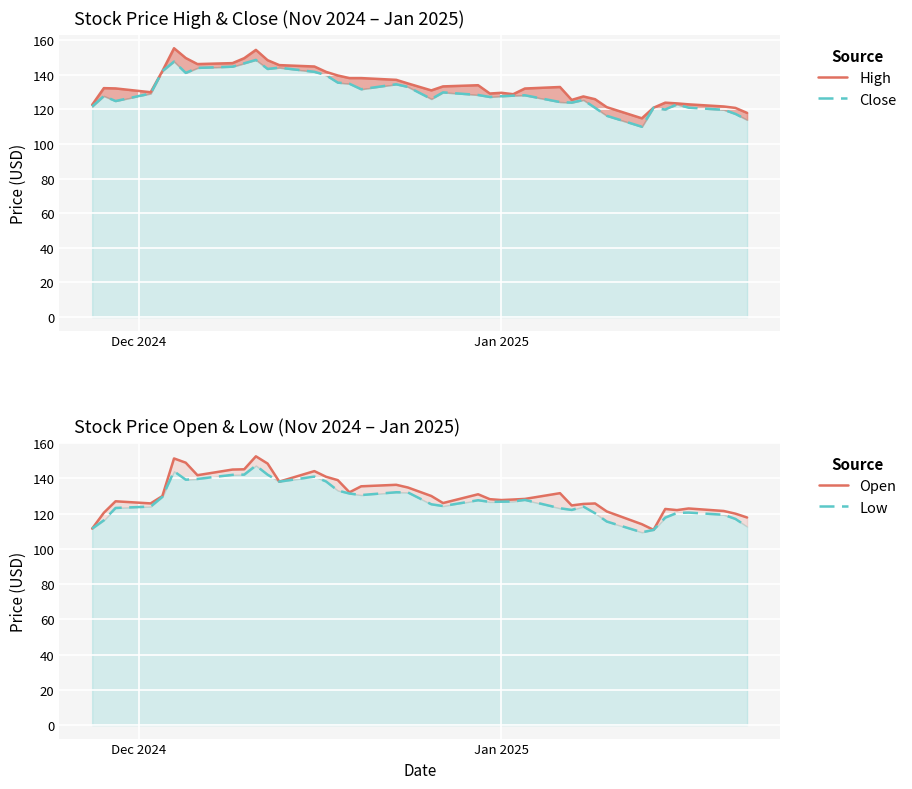

How many distinct data groups are displayed?

4